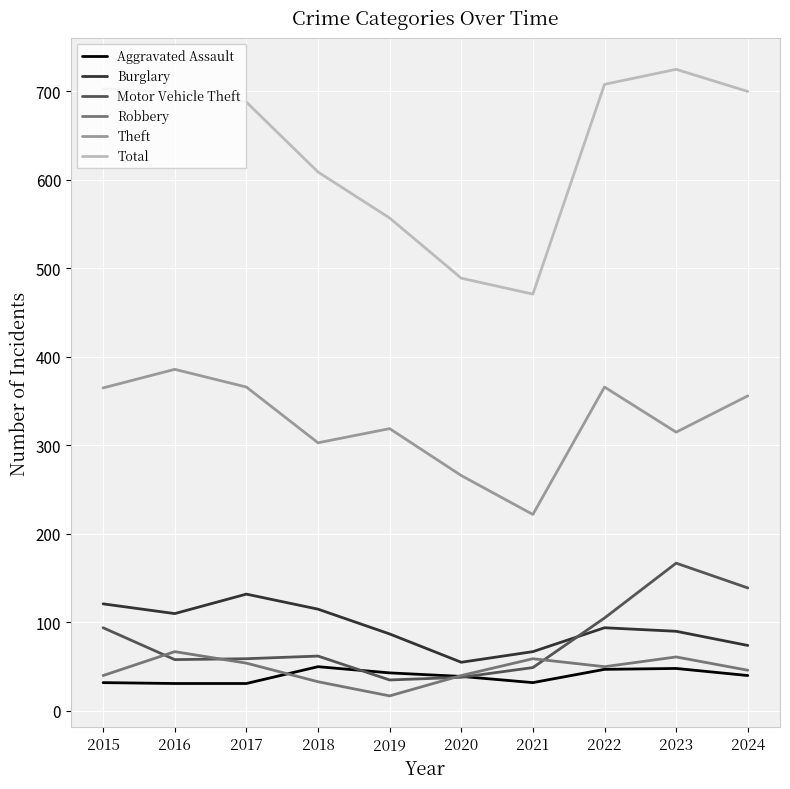

How many lines are shown in the chart?

6